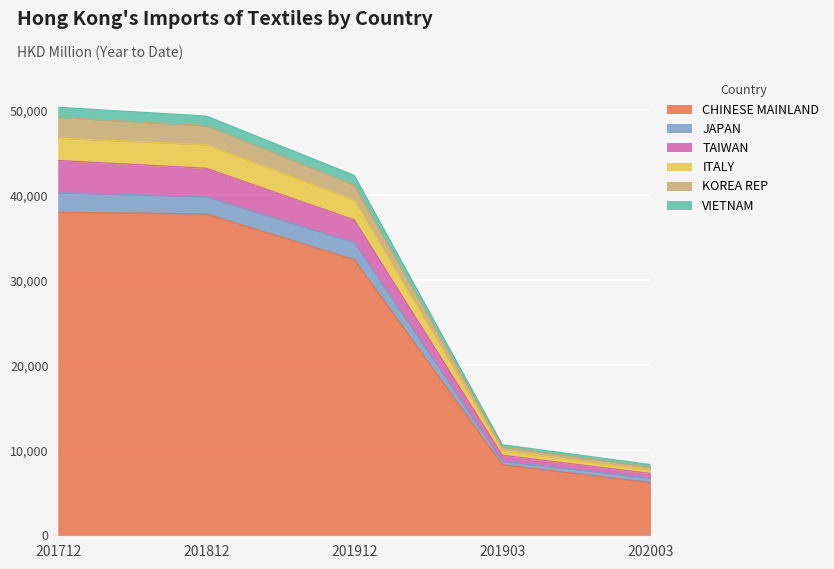

Which has a higher value, 202003 or 201903?

201903